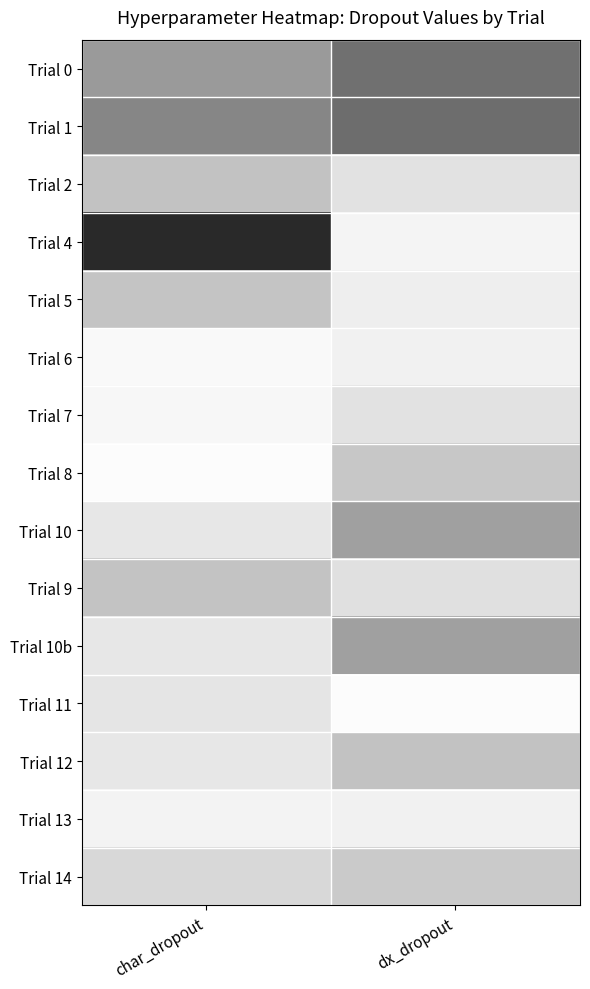

Count the number of data series in this chart.

15